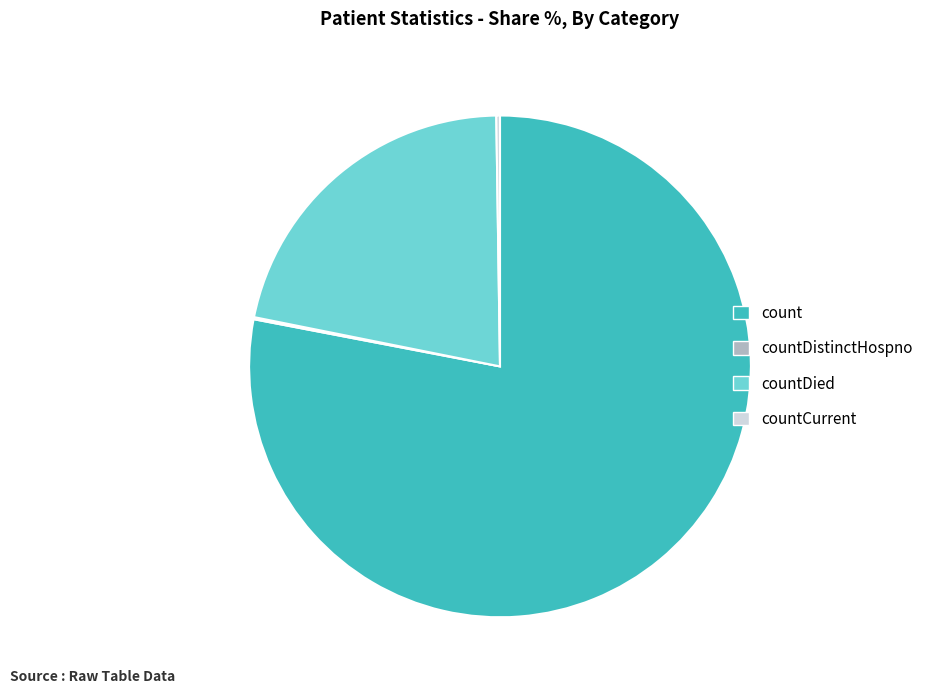

Is it true that count is 72% of the pie?

False